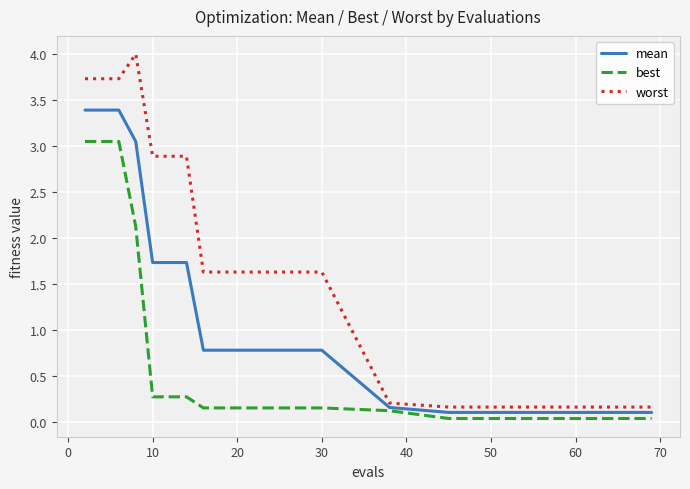

Which series has the largest range (max minus min)?

worst